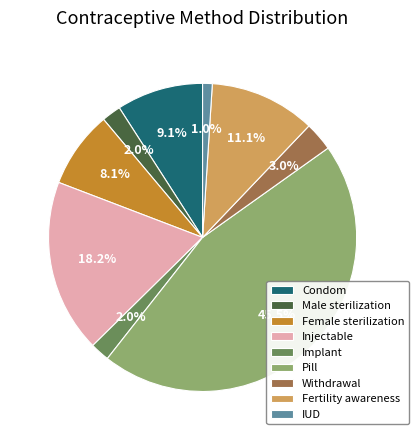

Which slice is the smallest?

IUD